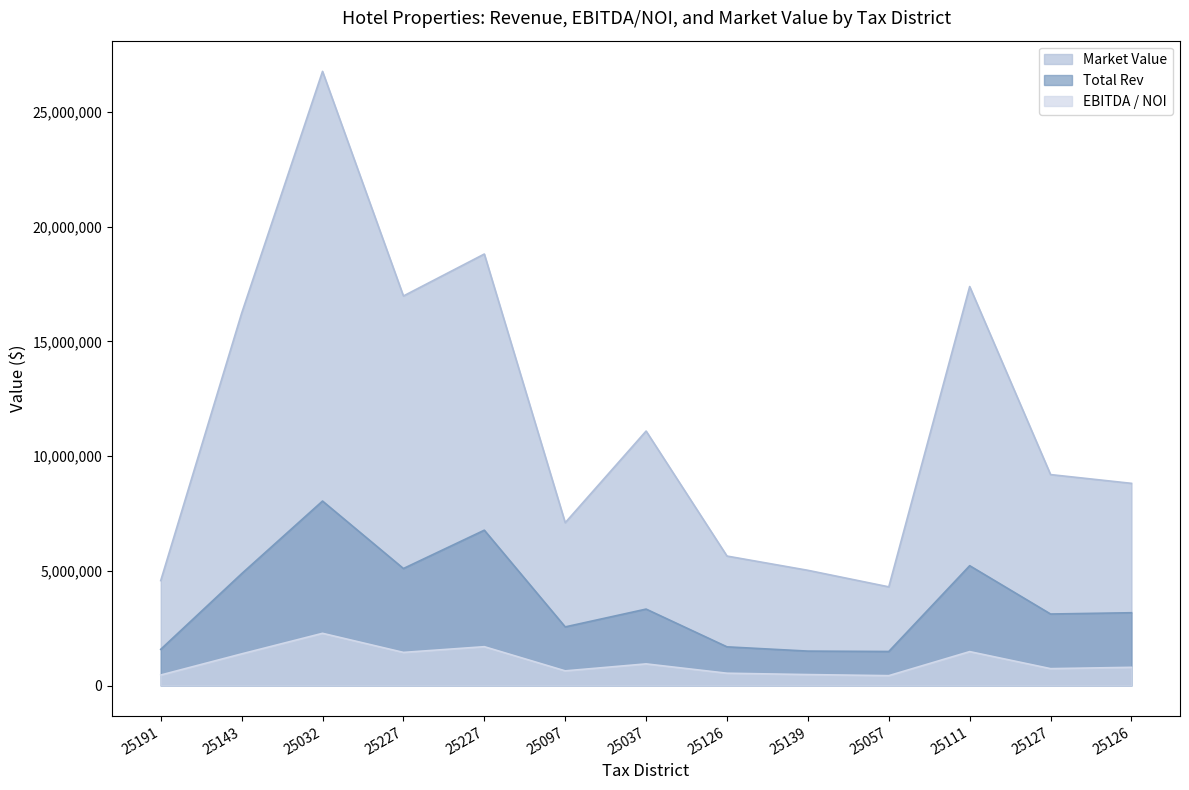

Which has a higher value, 25139 or 25097?

25097